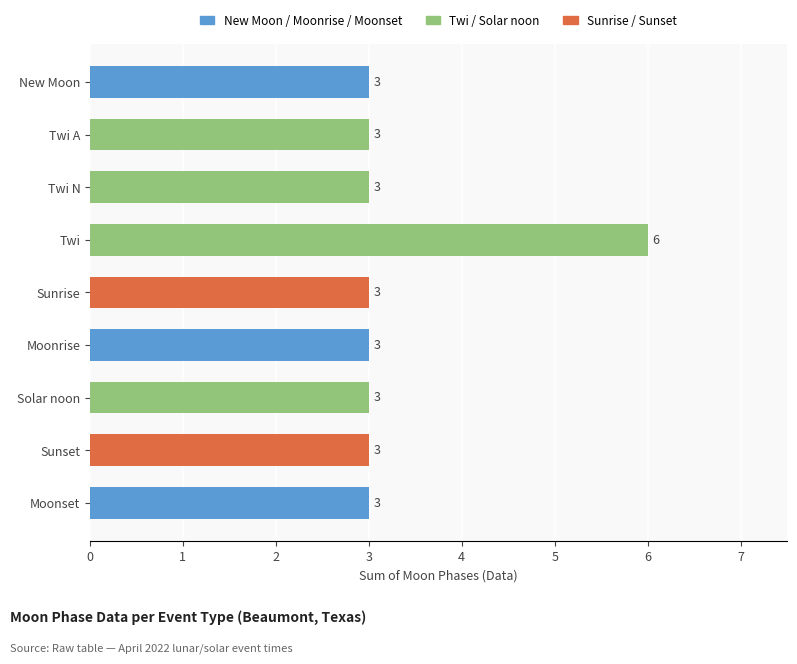

Read the value at Twi A.

3